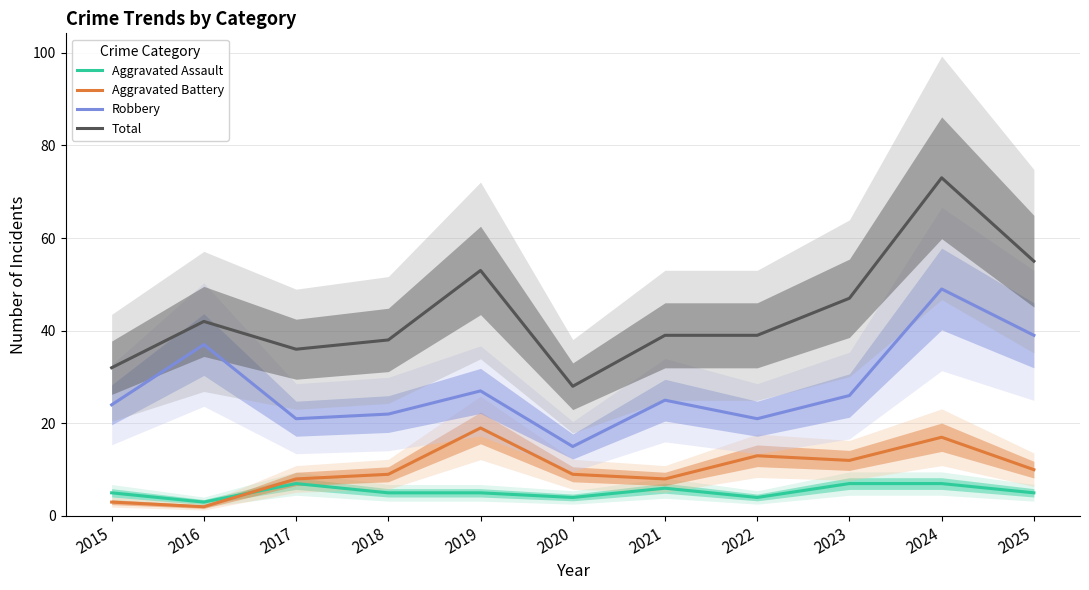

At how many categories does at least one series exceed 28?

10